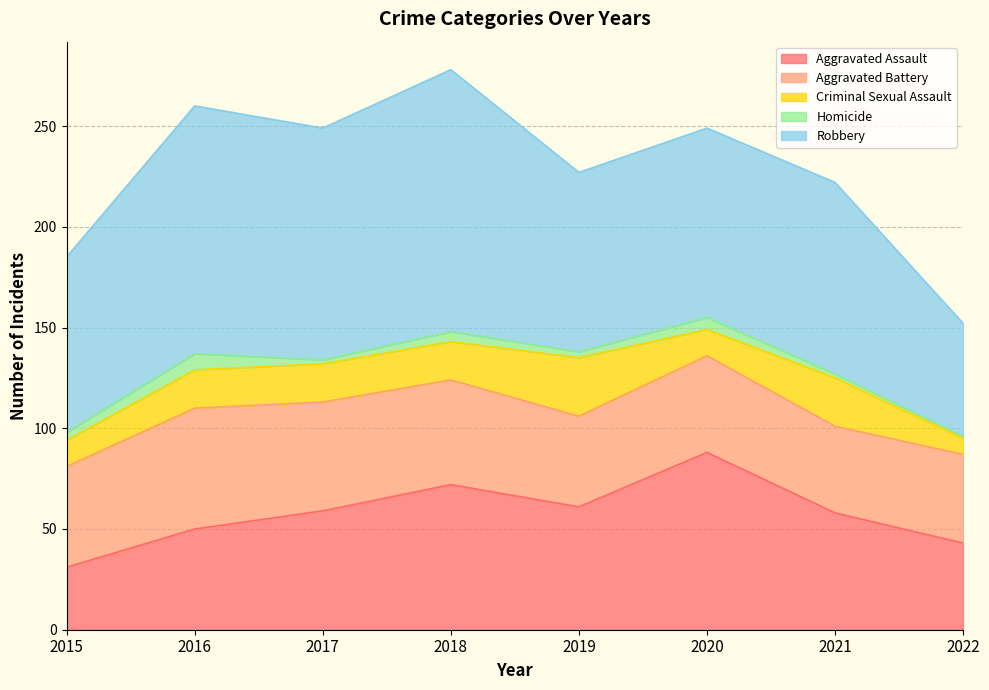

List the labels in order of Homicide value, largest first.

2016, 2020, 2018, 2015, 2019, 2017, 2021, 2022